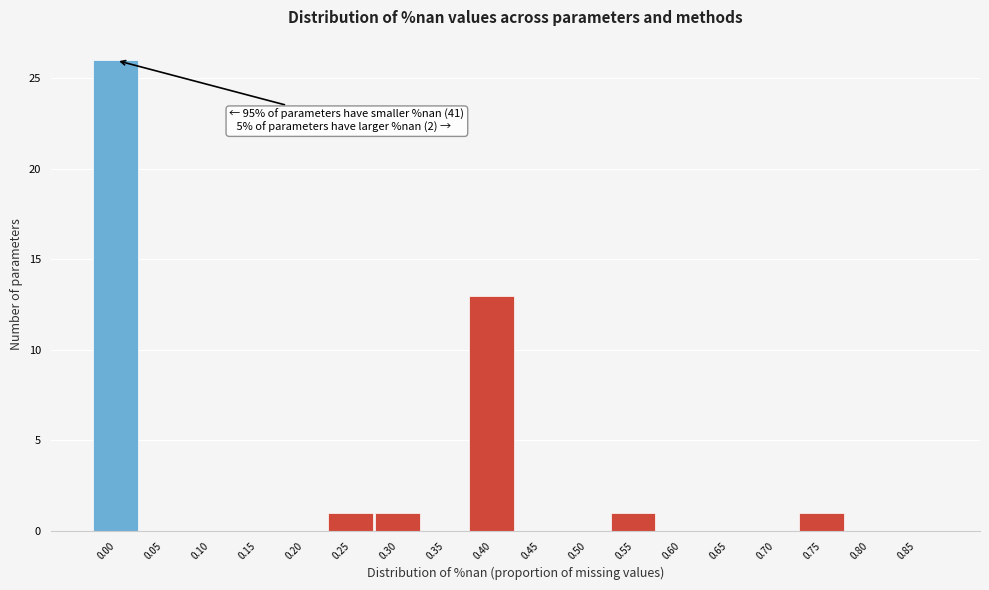

Reading left to right, list all the values displayed in this chart.

0.00=26	0.05=0	0.10=0	0.15=0	0.20=0	0.25=1	0.30=1	0.35=0	0.40=13	0.45=0	0.50=0	0.55=1	0.60=0	0.65=0	0.70=0	0.75=1	0.80=0	0.85=0